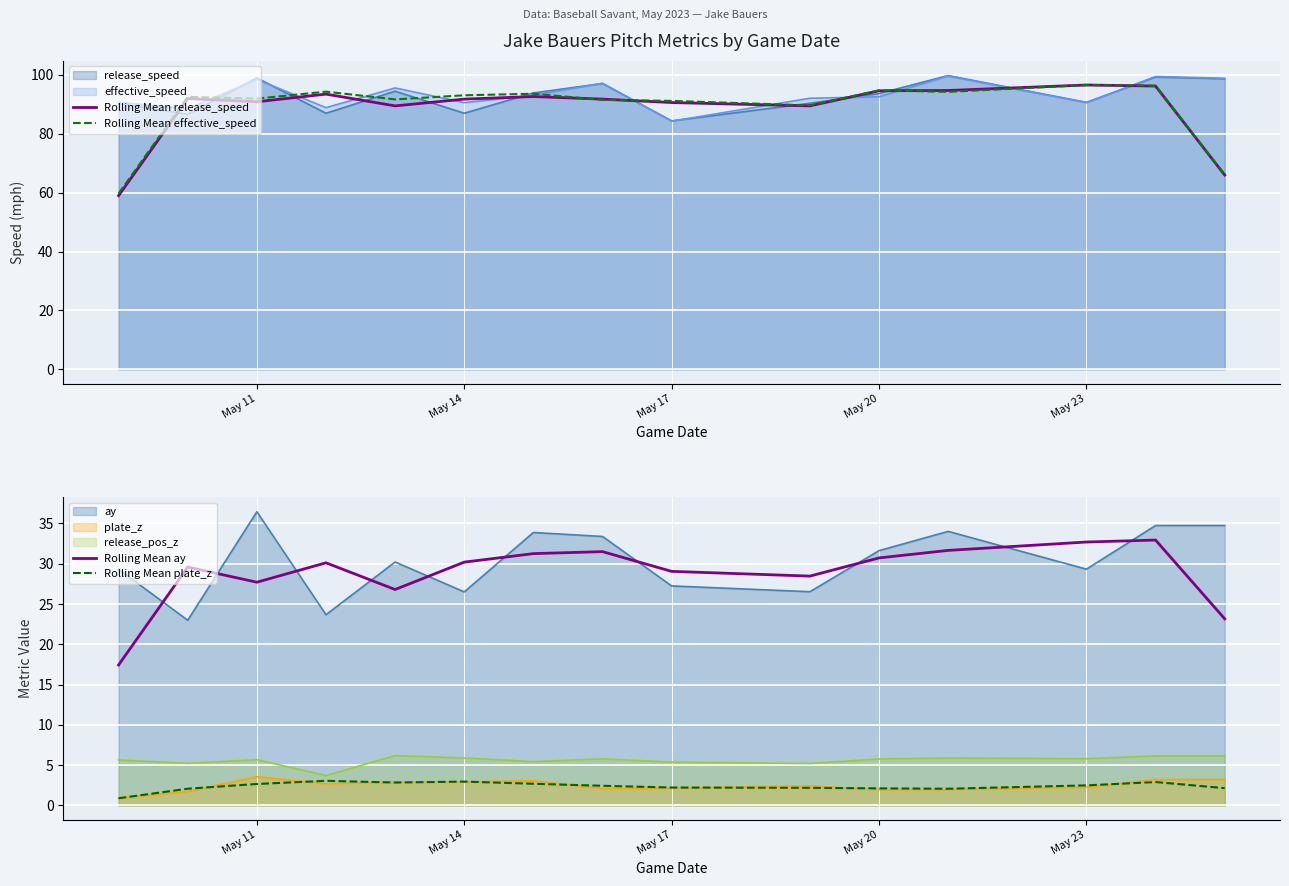

In Rolling Mean effective_speed, how many points are lower than both neighbors (excluding endpoints)?

4